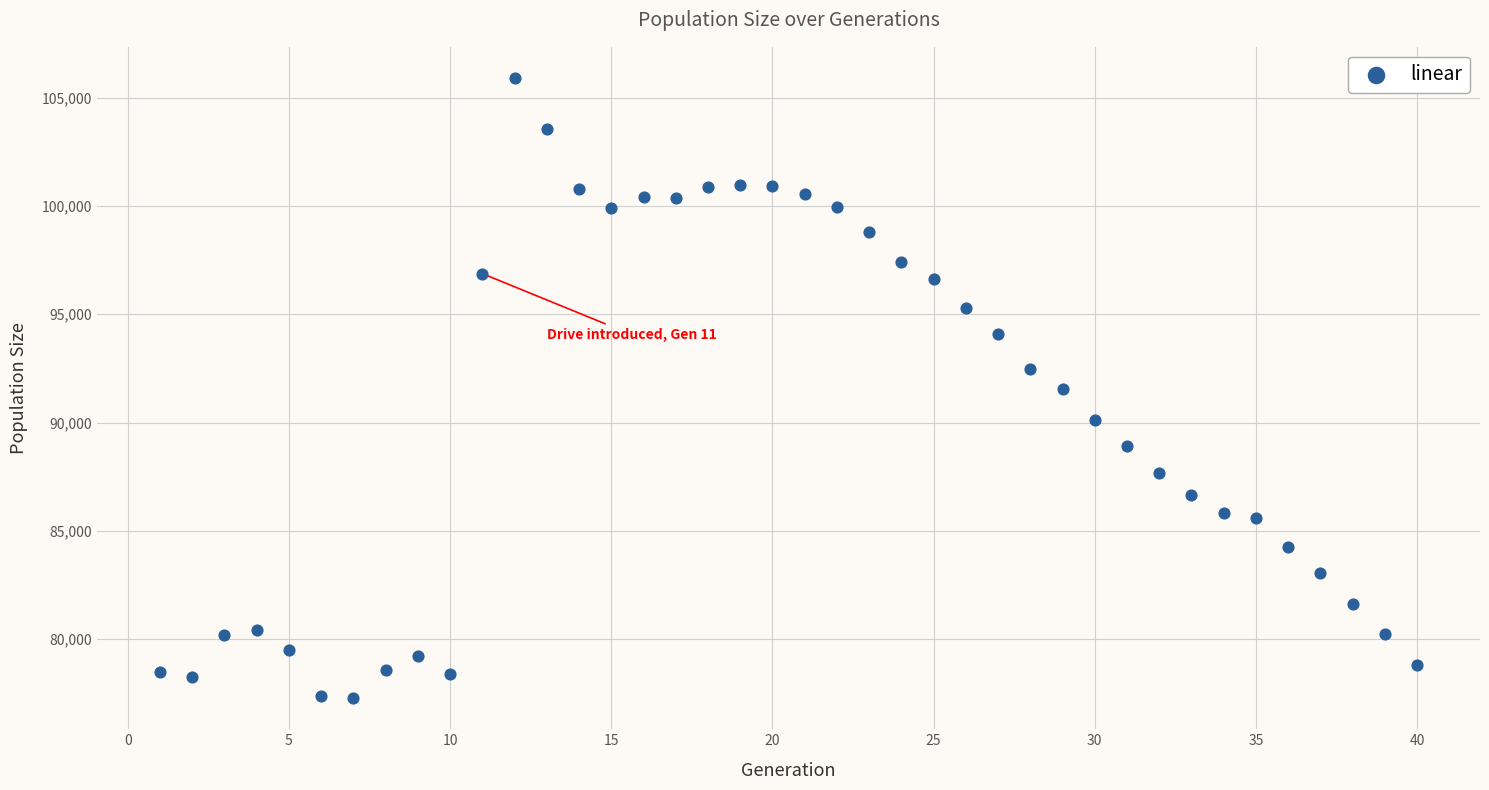

What is the range of Y values (max minus min)?

28637